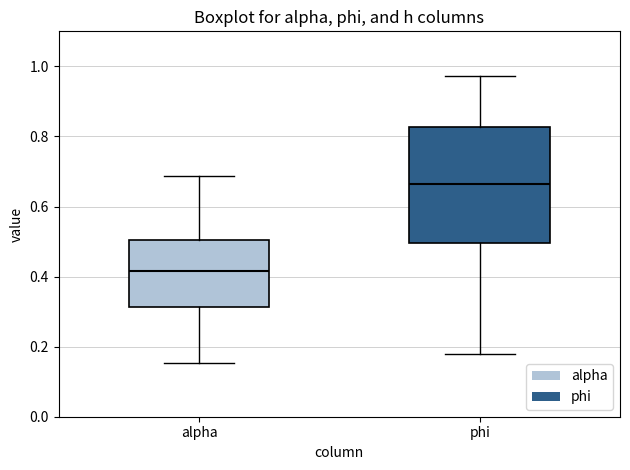

Reading left to right, read every box against the y-axis: the position of its median line, the range the box covers, and the ends of its whiskers. The values are not printed on the chart, so give them approximately, as read against the axis.

alpha: median 0.42, box 0.32 to 0.50, whiskers 0.16 to 0.68
phi: median 0.66, box 0.50 to 0.82, whiskers 0.18 to 0.98